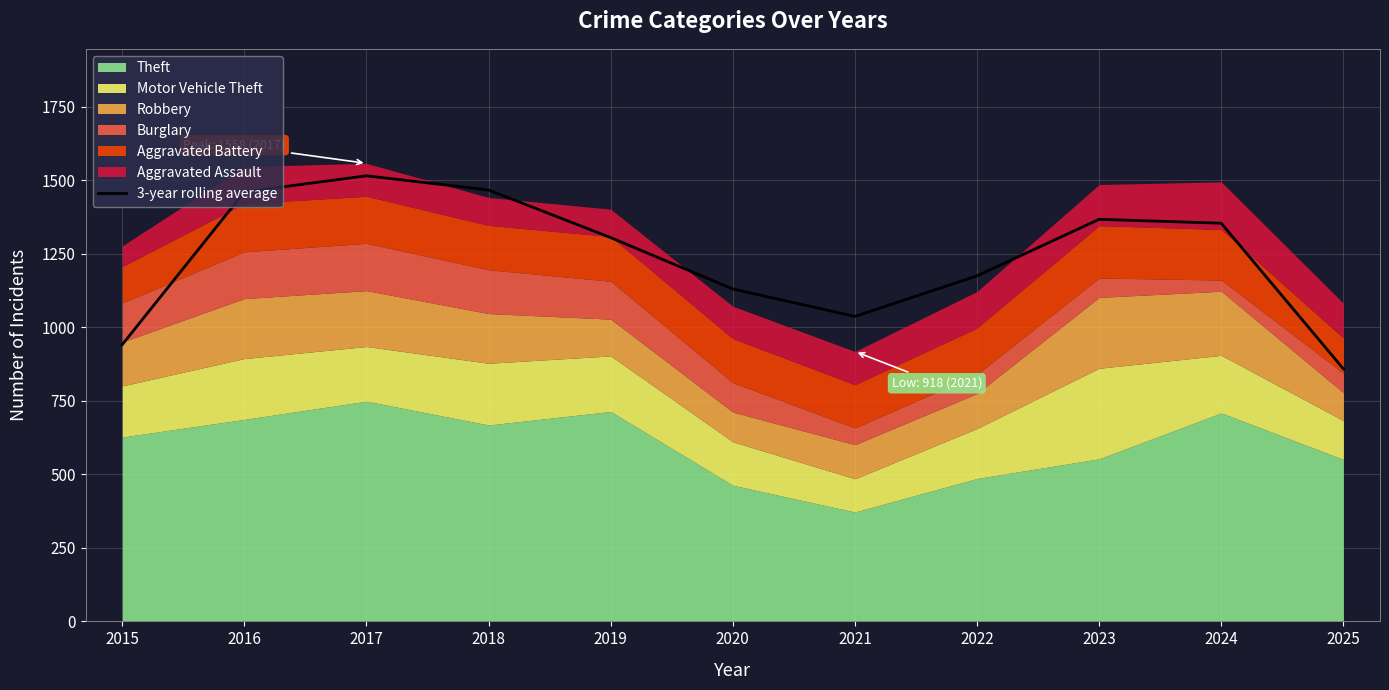

Where does the data first go above 1305?

2016